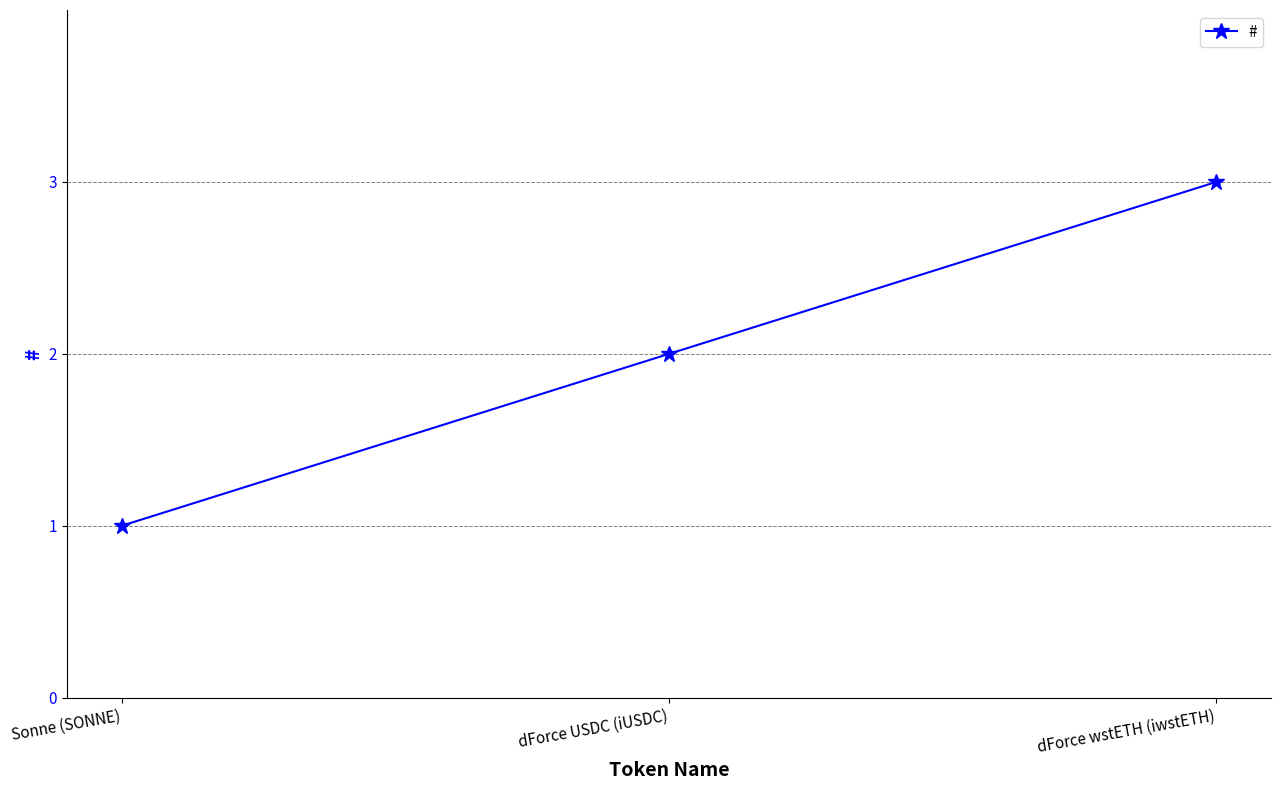

The value at dForce wstETH (iwstETH) is 1. True or false?

False